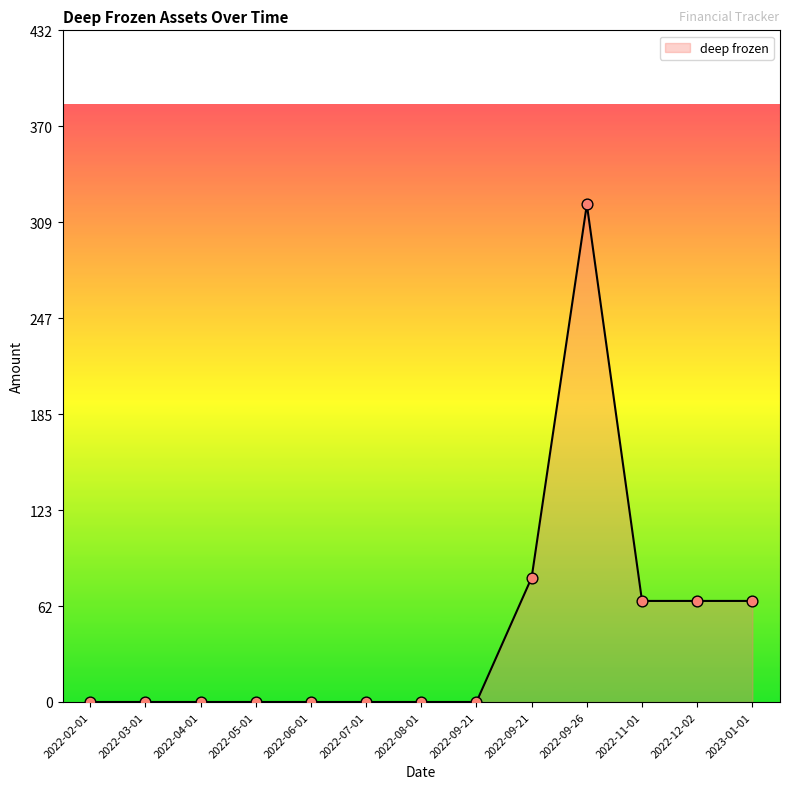

Between 2022-09-21 and 2022-08-01, which is larger?

2022-09-21